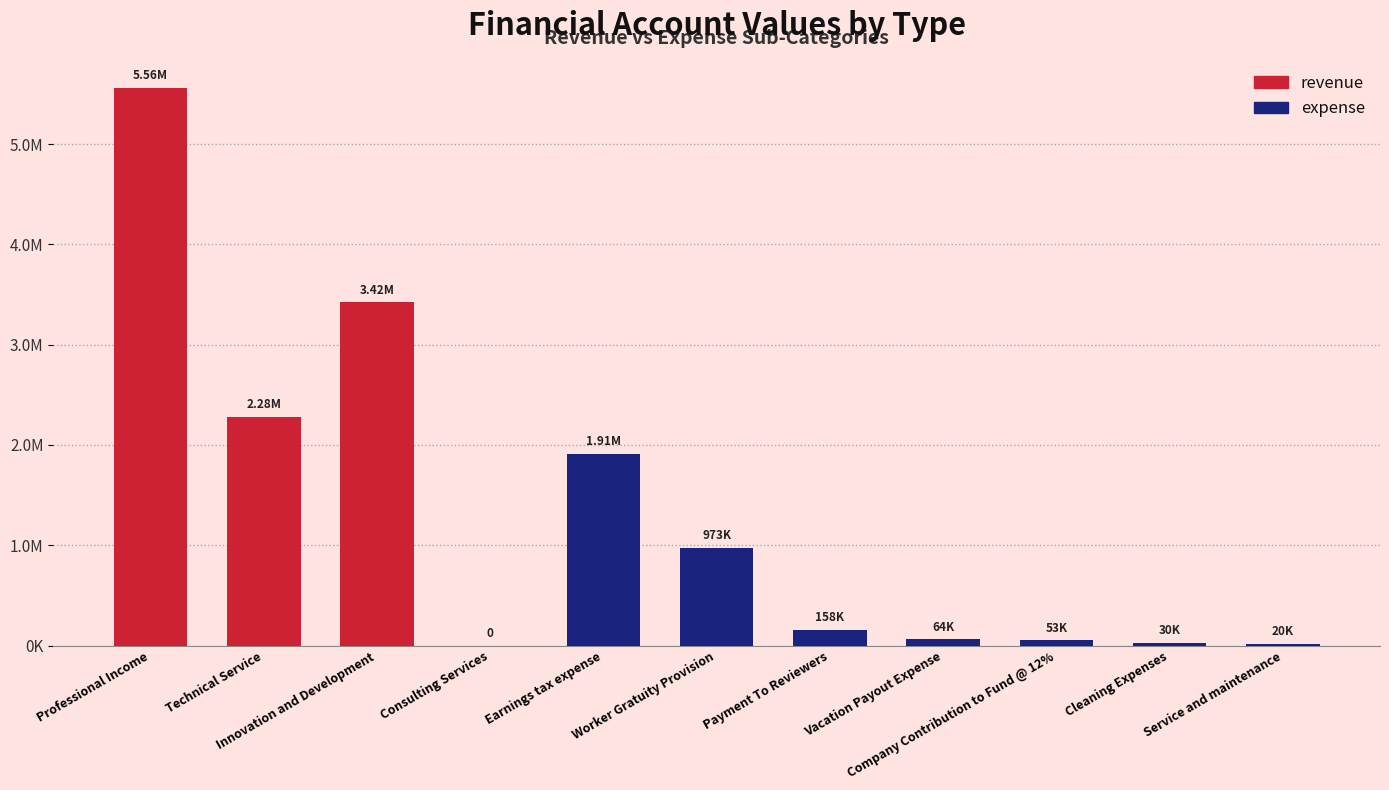

What is the average value?

2815946.2